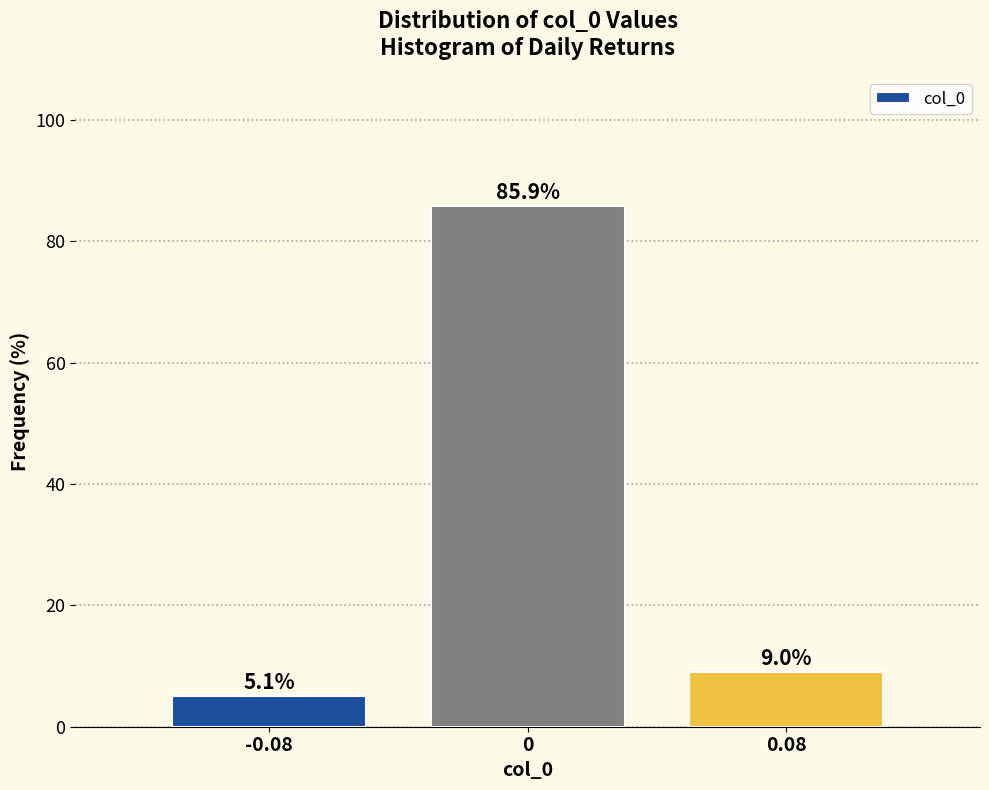

Reading left to right, list all the values displayed in this chart.

-0.08=5.1	0=85.9	0.08=9.0